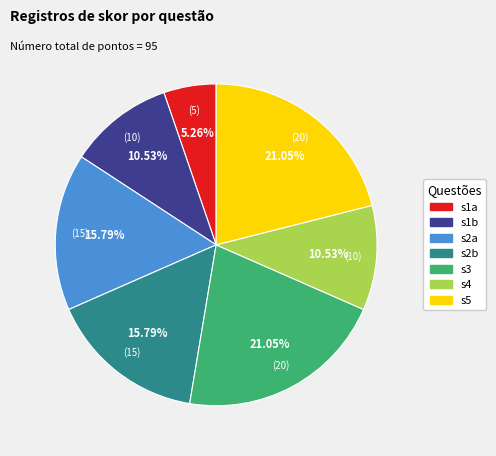

What is the ratio of the value at s3 to the value at s1b?

2.0